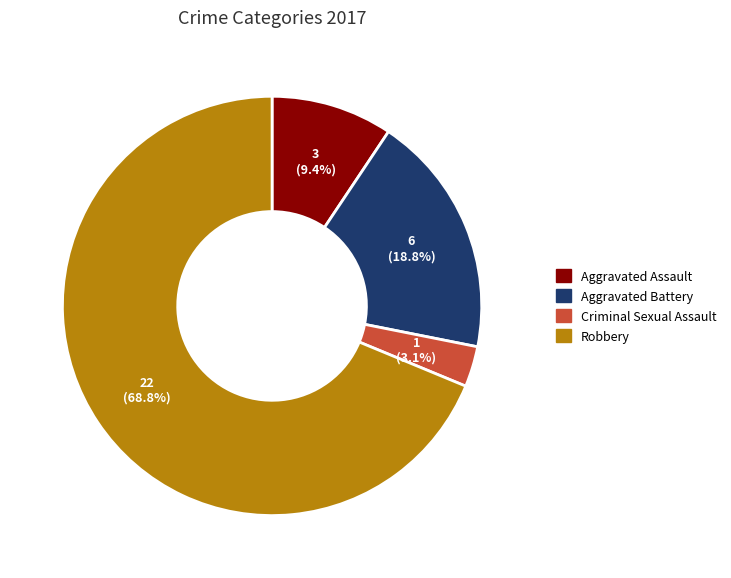

What is the largest slice in the pie chart?

Robbery